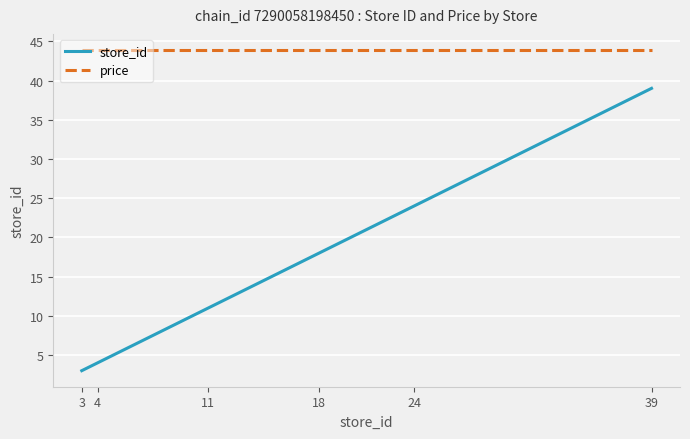

What is the maximum value for store_id?

39.0